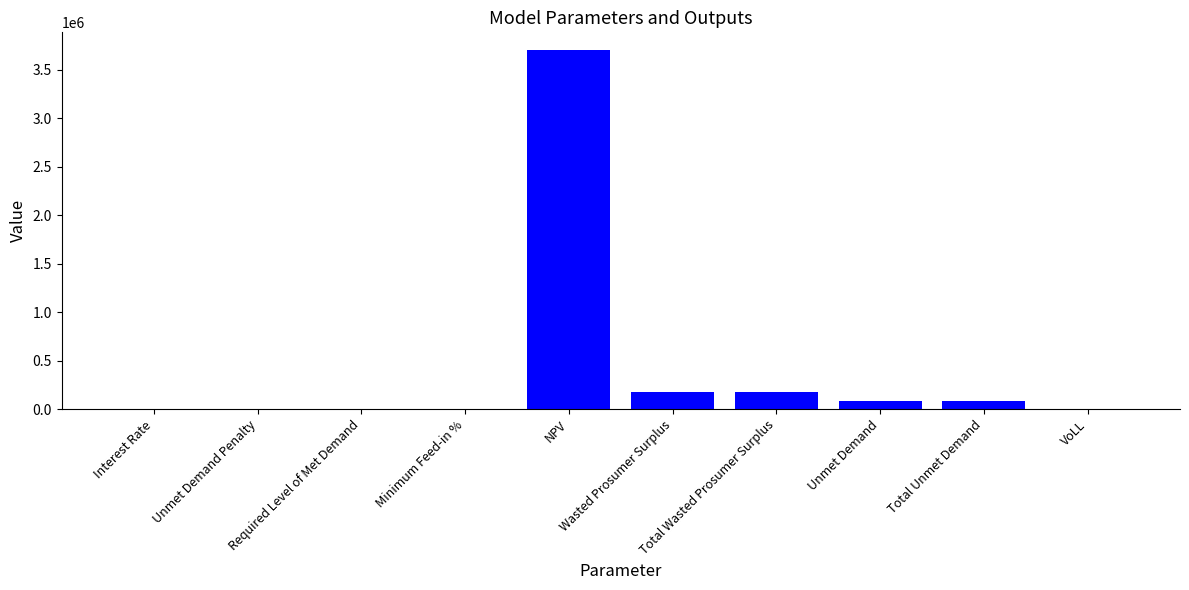

What is the greatest value displayed?

3702700.4